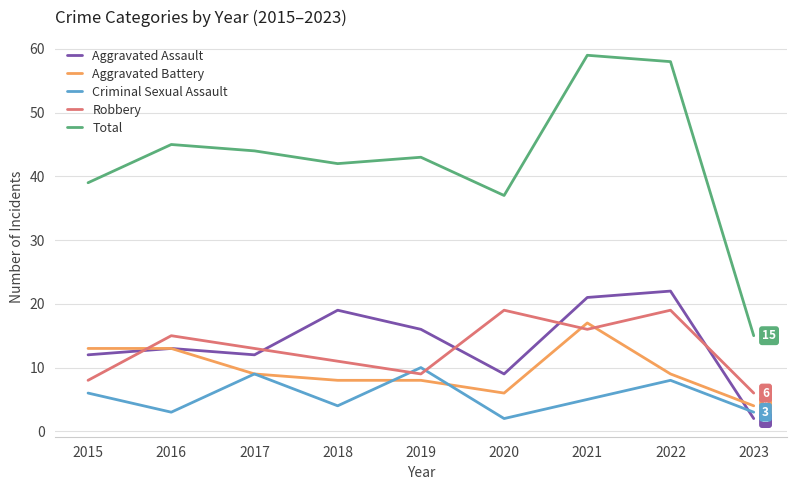

Rank the series at 2018 from lowest to highest value.

Criminal Sexual Assault, Aggravated Battery, Robbery, Aggravated Assault, Total